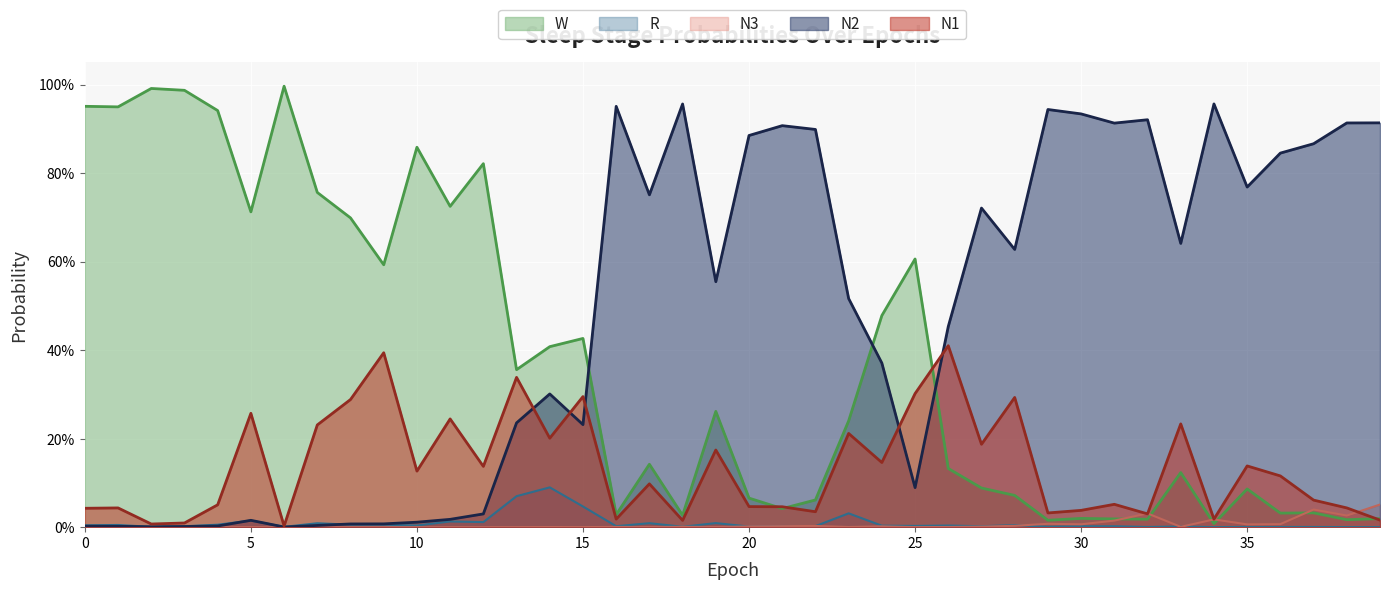

What are all the series names shown in the legend?

W, R, N3, N2, N1